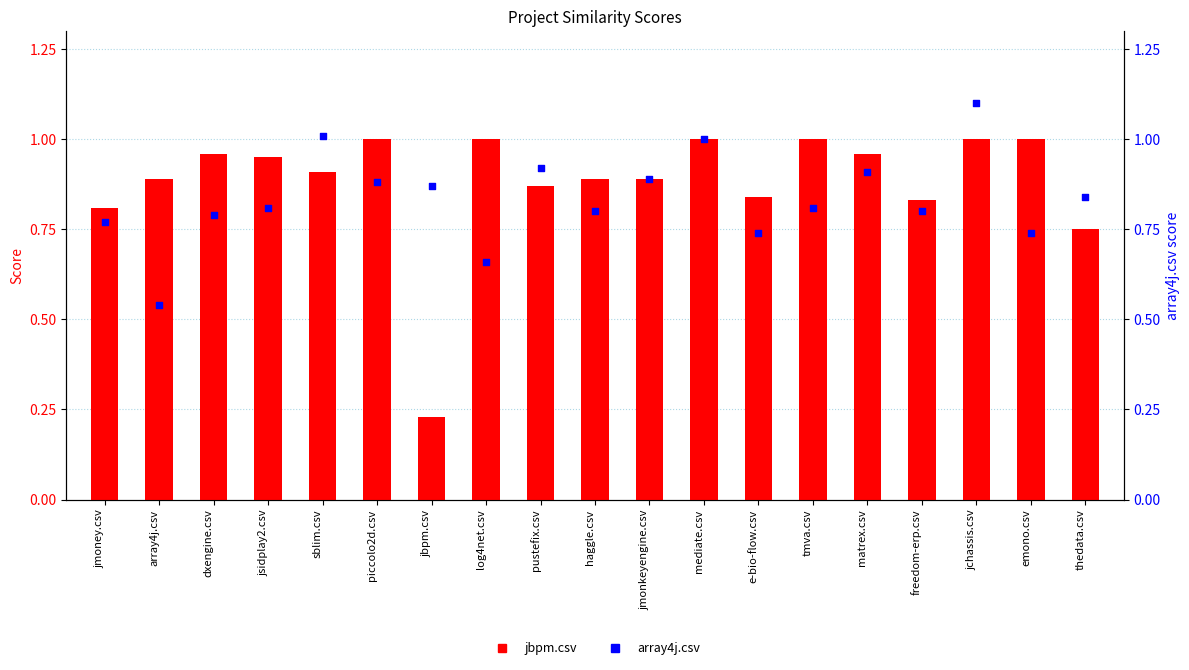

What is the total value across all series at haggle.csv?

1.7